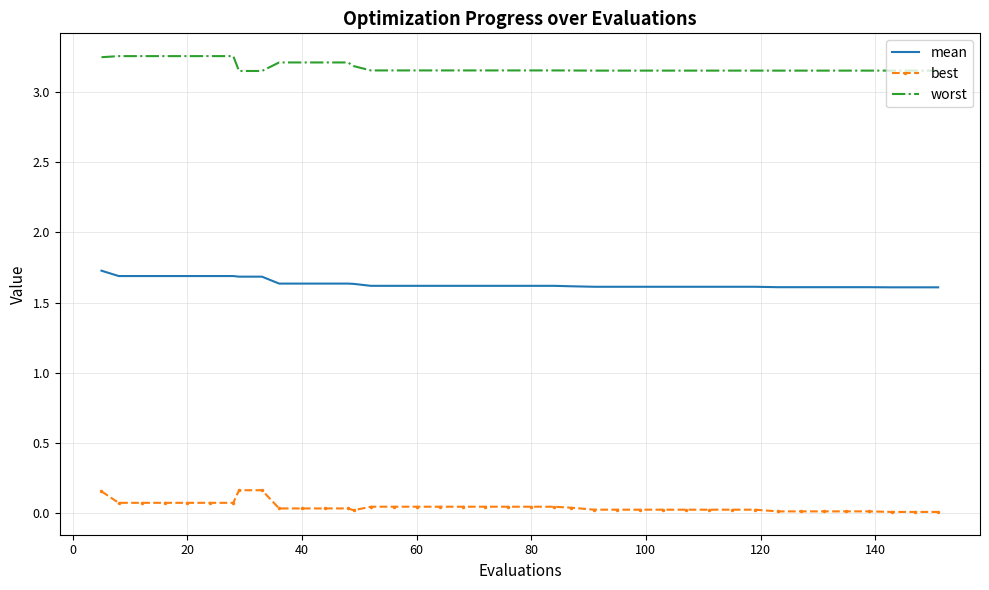

Rank the series by their maximum value, from lowest to highest.

best, mean, worst